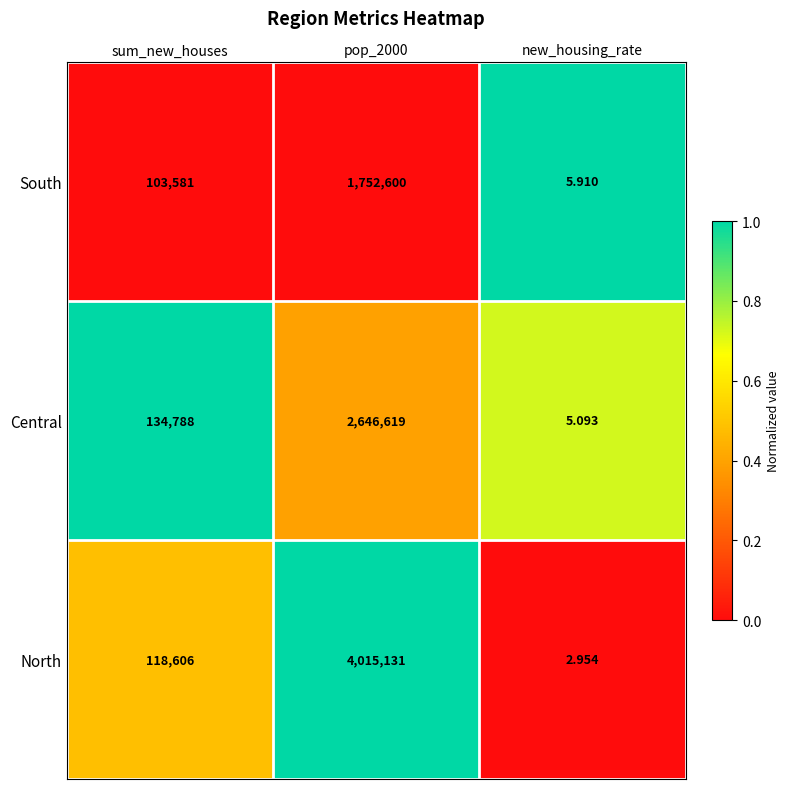

At which label does North reach its minimum?

new_housing_rate